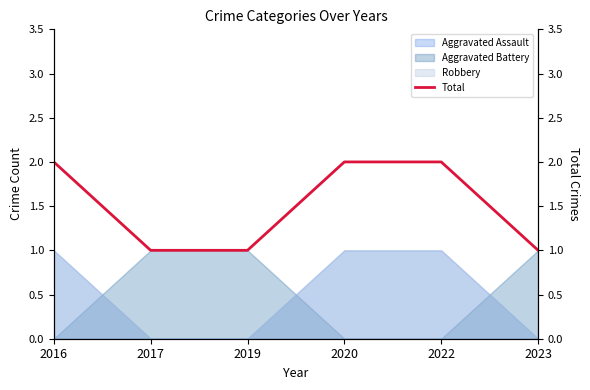

Reading left to right, extract all data points from this chart.

2	1	1	2	2	1